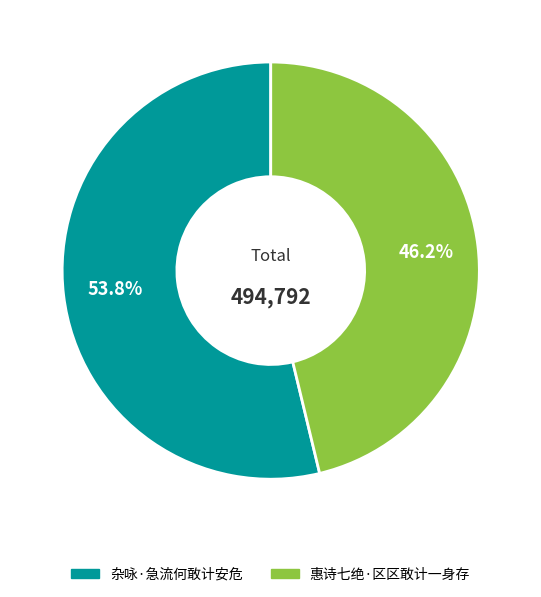

What portion of the pie excludes 惠诗七绝·区区敢计一身存?

53.8%